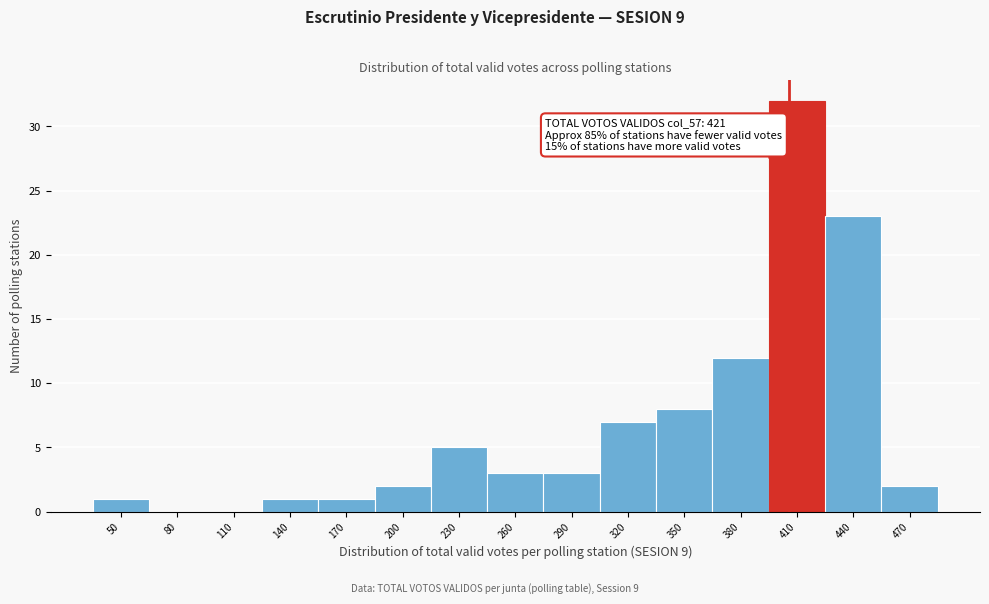

Reading left to right, transcribe all the data shown in this chart.

50=1	80=0	110=0	140=1	170=1	200=2	230=5	260=3	290=3	320=7	350=8	380=12	410=32	440=23	470=2